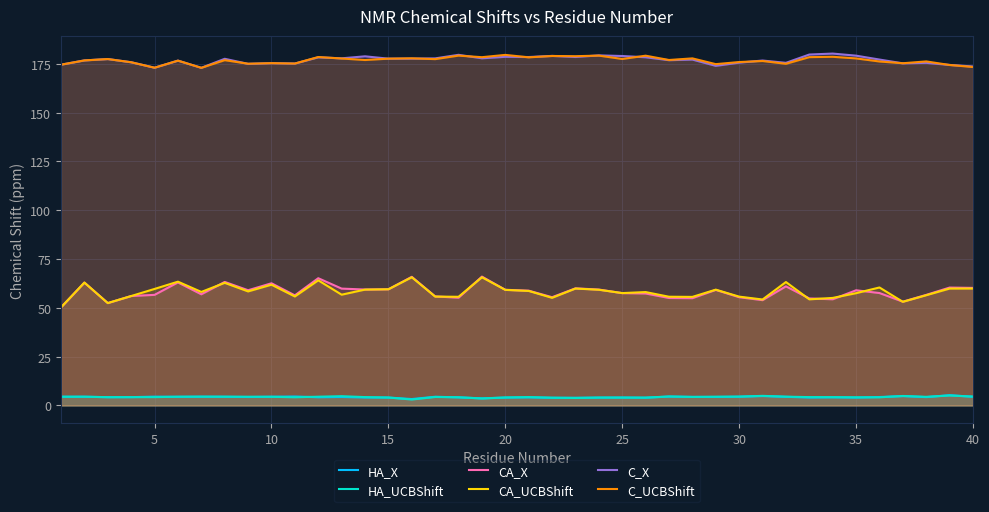

How many lines are shown in the chart?

6